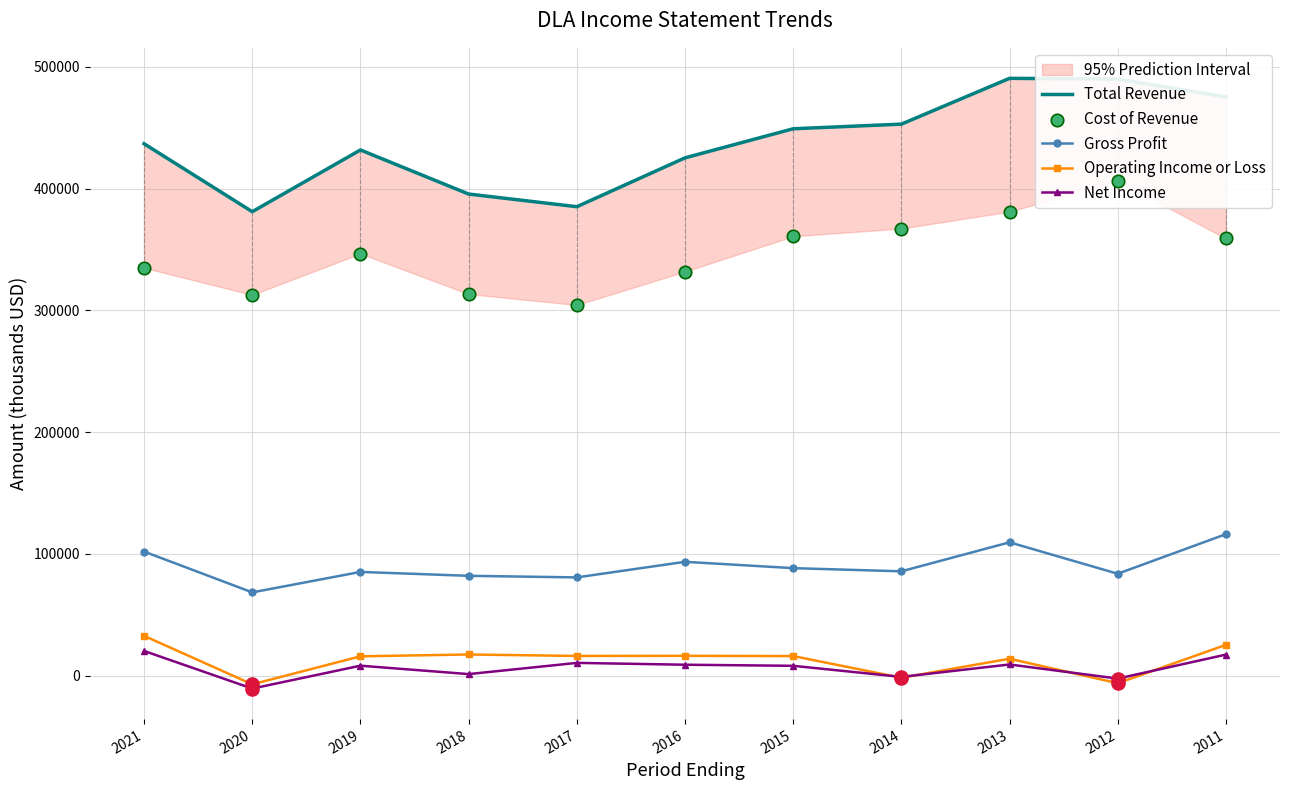

Which series has the largest total across all categories?

Total Revenue